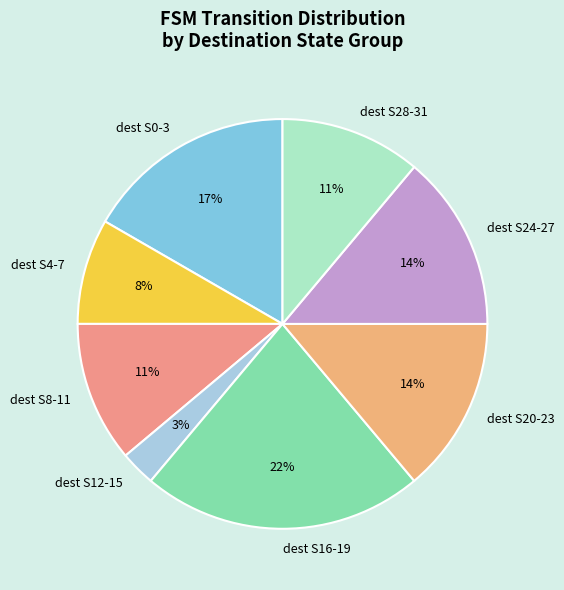

How many slices are in this pie chart?

8